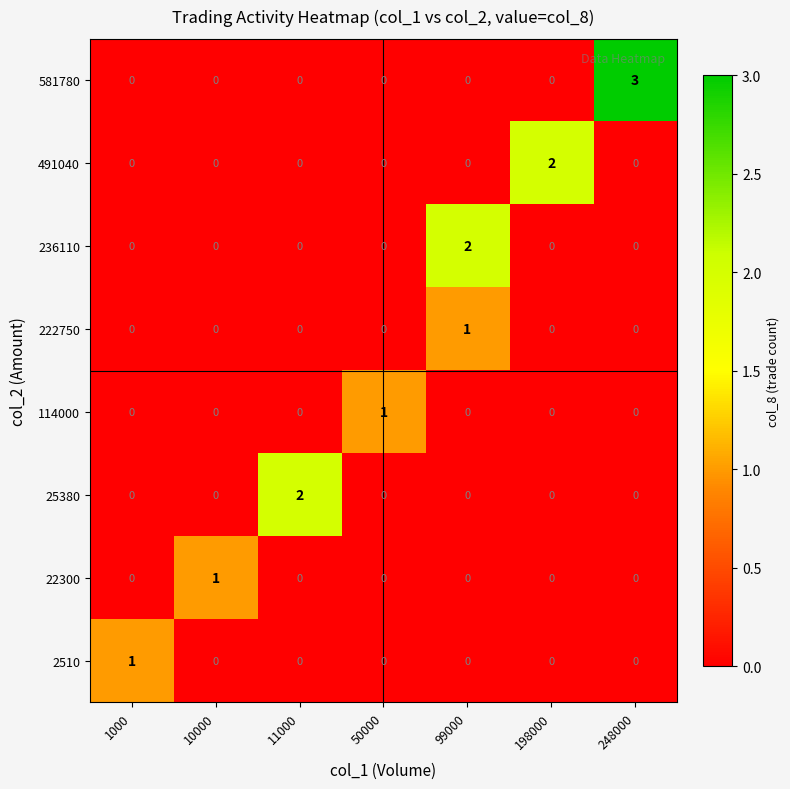

Between 1000 and 11000, which series saw the biggest shift?

25380